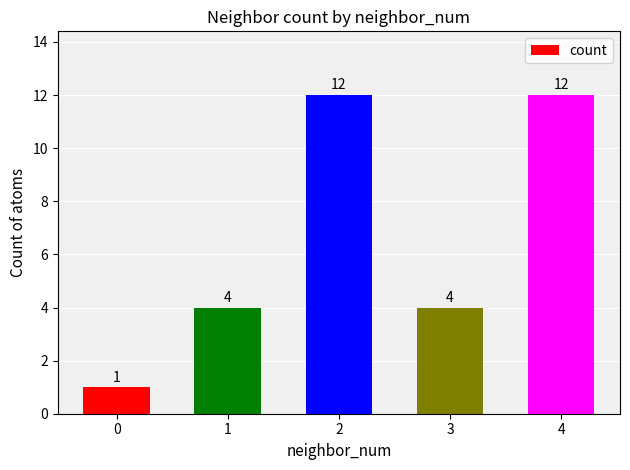

Which has a higher value, 4 or 3?

4